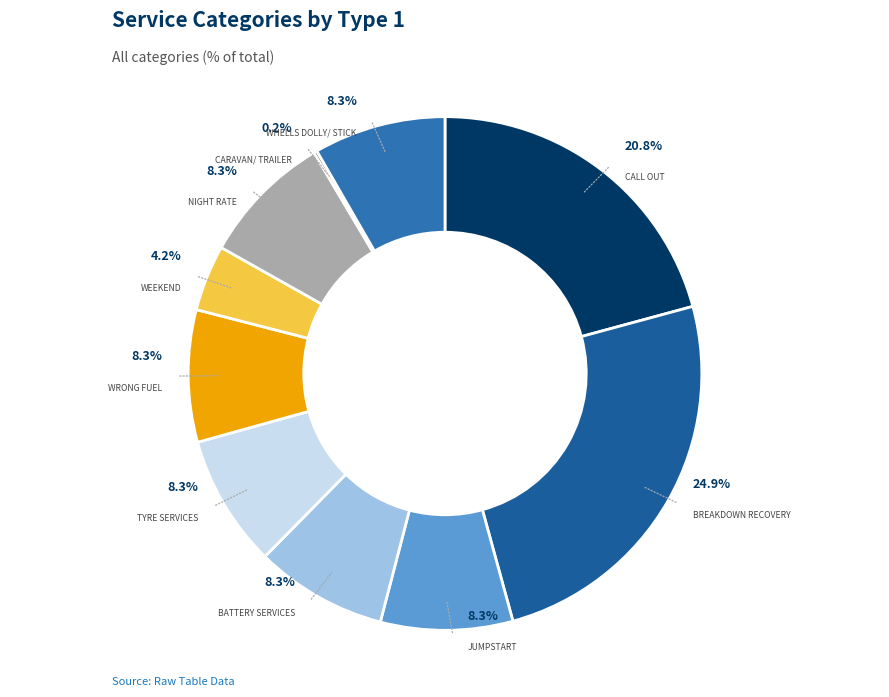

Approximately how many times larger is the value at Wrong Fuel compared to Whells Dolly/ Stick?

1.0